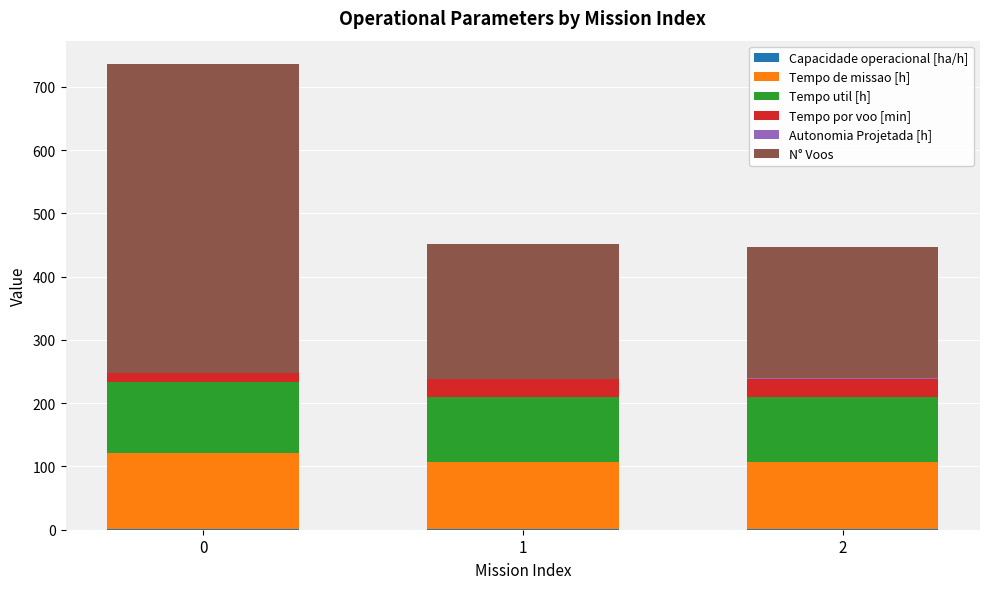

At which label is Tempo de missao [h] closest to 113?

1